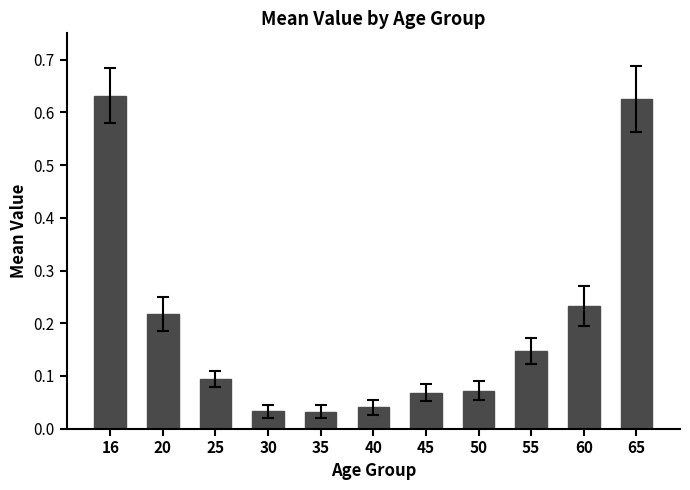

What is the sum of the values at 16 and 35?

0.7